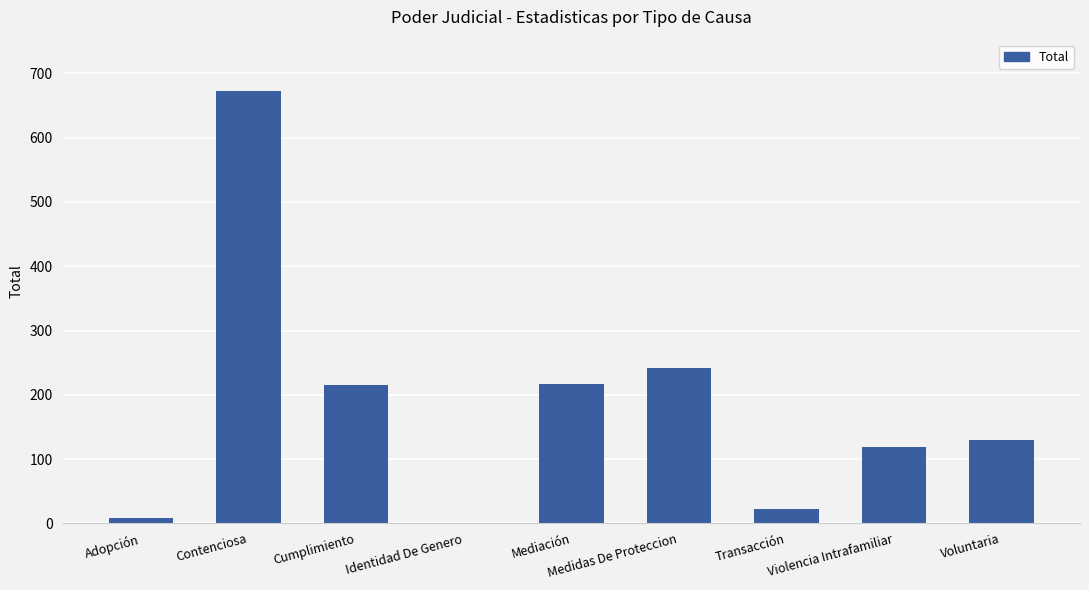

Read the value at Violencia Intrafamiliar, to the nearest 100.

100